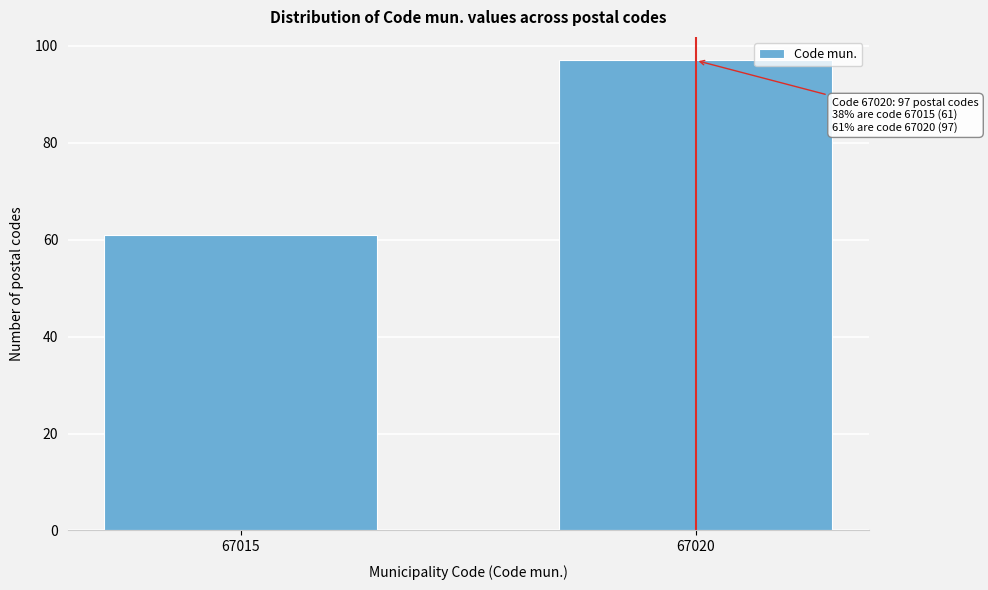

Reading left to right, transcribe all the data shown in this chart.

61	97